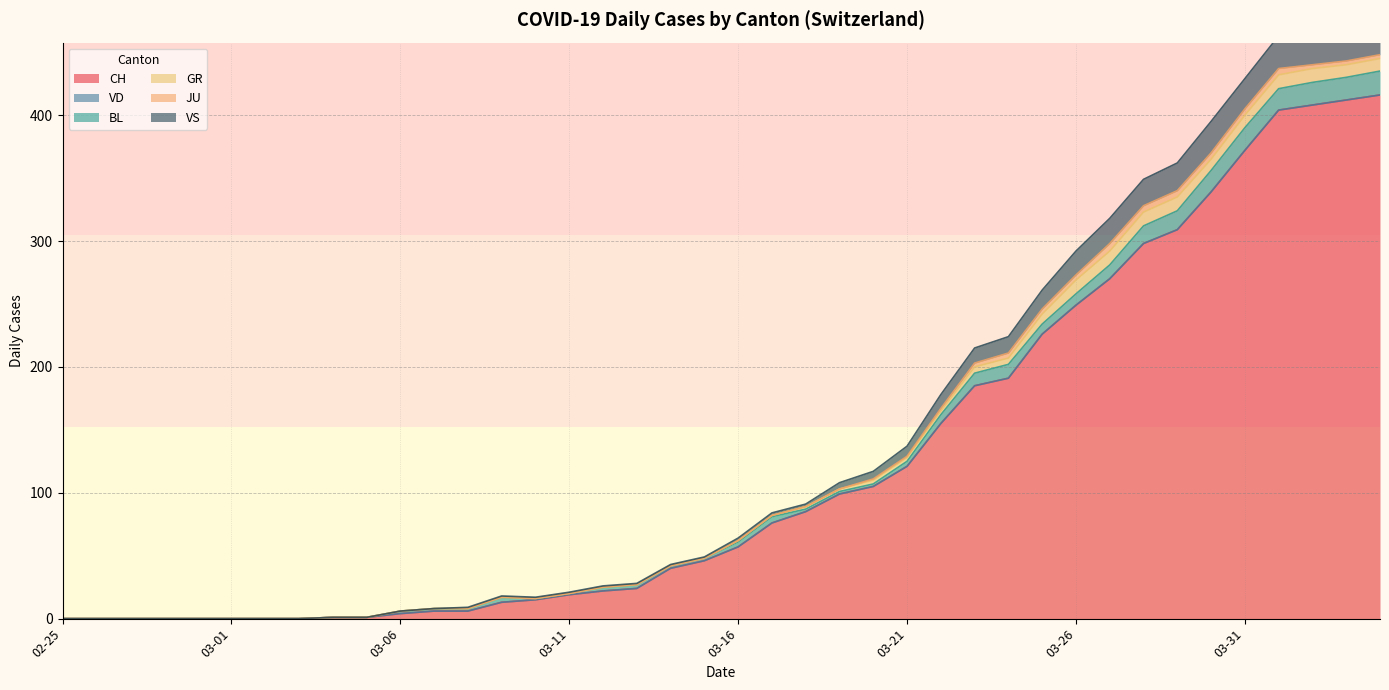

Rank the series at 2020-03-16 from highest to lowest value.

CH, BL, VS, GR, VD, JU